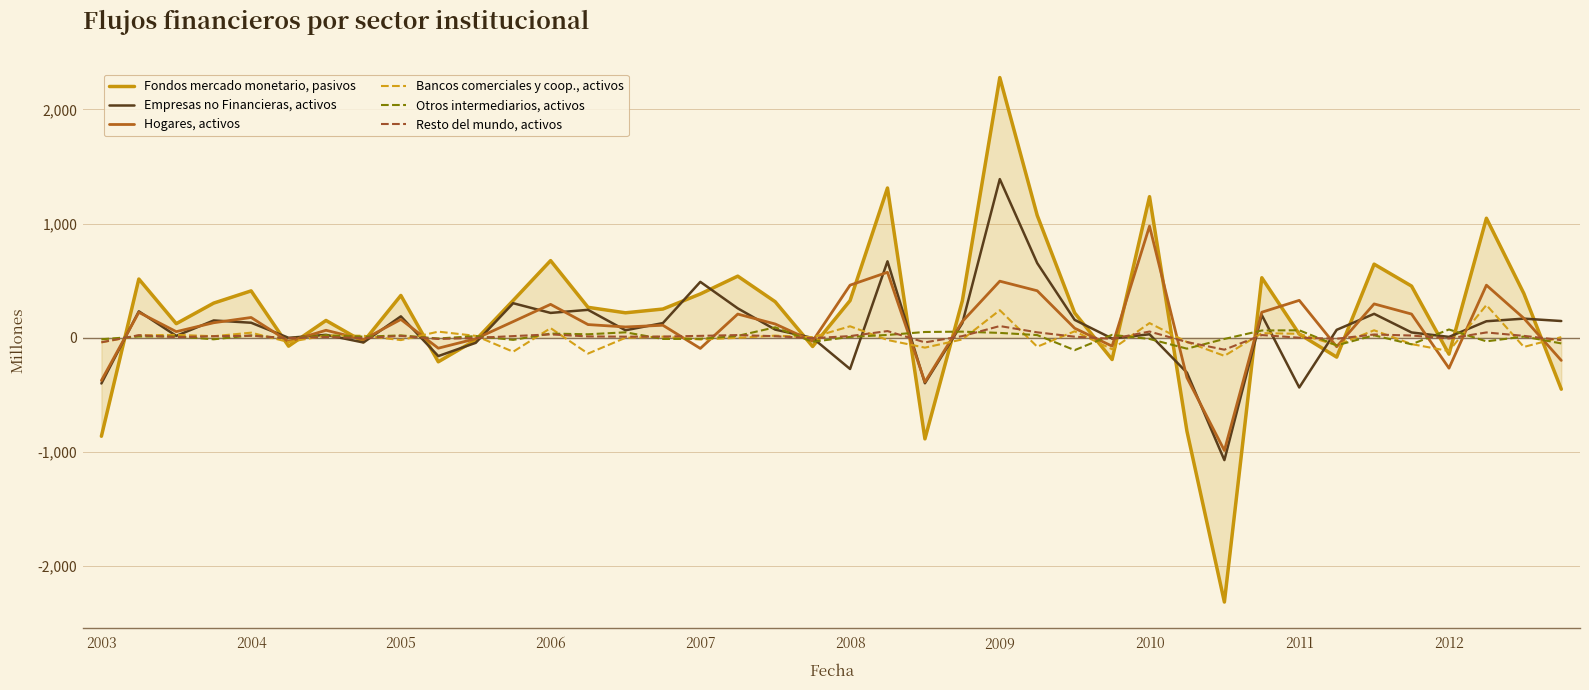

List the series in order of their peak value, lowest first.

Otros intermediarios, activos, Resto del mundo, activos, Bancos comerciales y coop., activos, Hogares, activos, Empresas no Financieras, activos, Fondos mercado monetario, pasivos